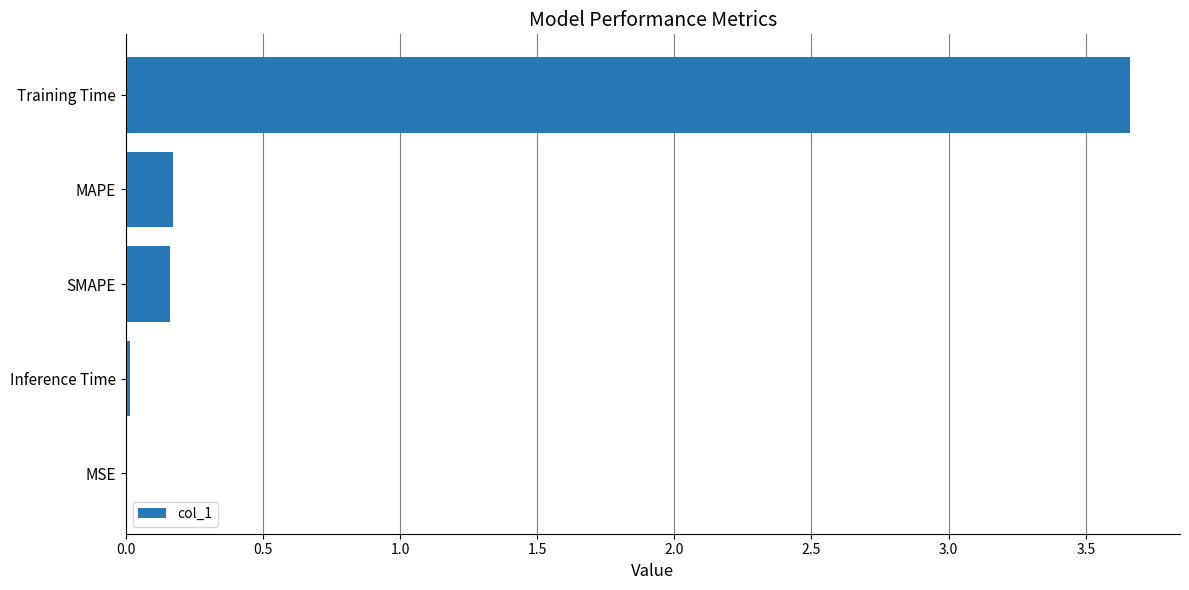

What is the change in value from SMAPE to Training Time?

+3.5